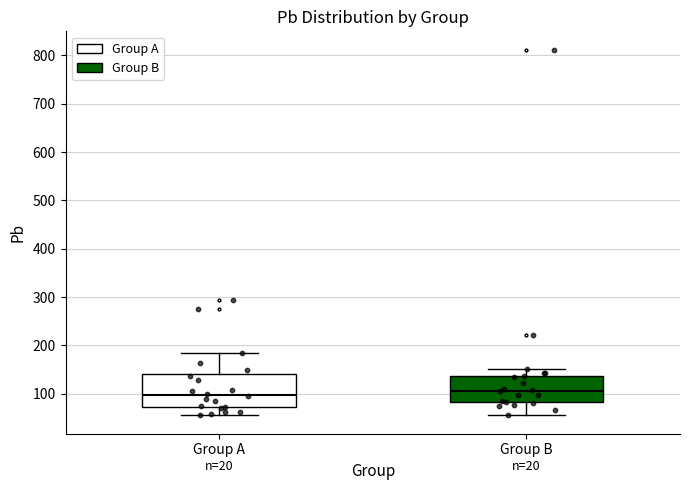

Where does the upper whisker of the box for Group B end on the y-axis? The values are not printed on the chart, so give them approximately, as read against the axis.

150